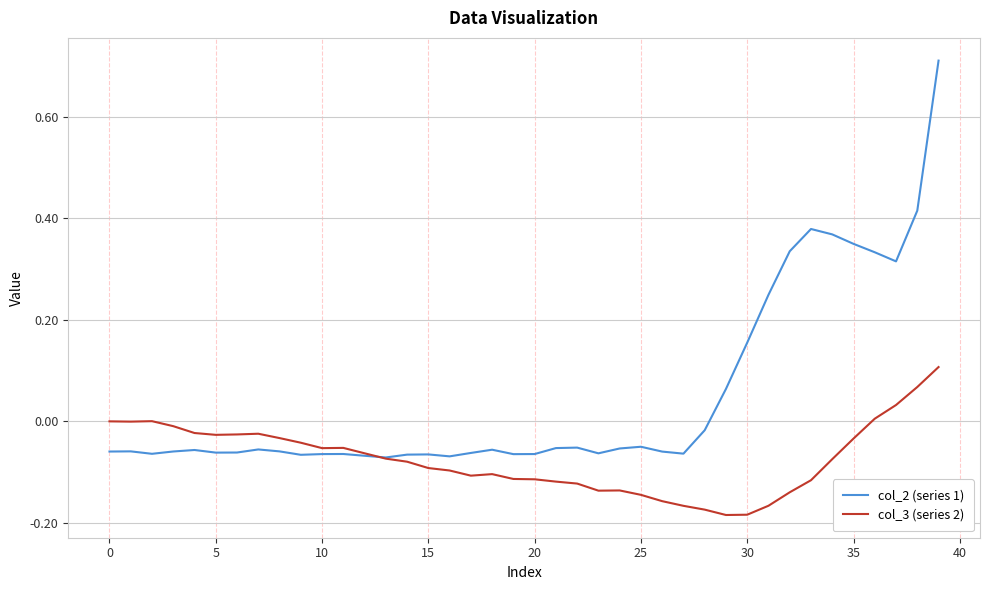

List the series in order of their overall mean, highest first.

col_2 (series 1), col_3 (series 2)